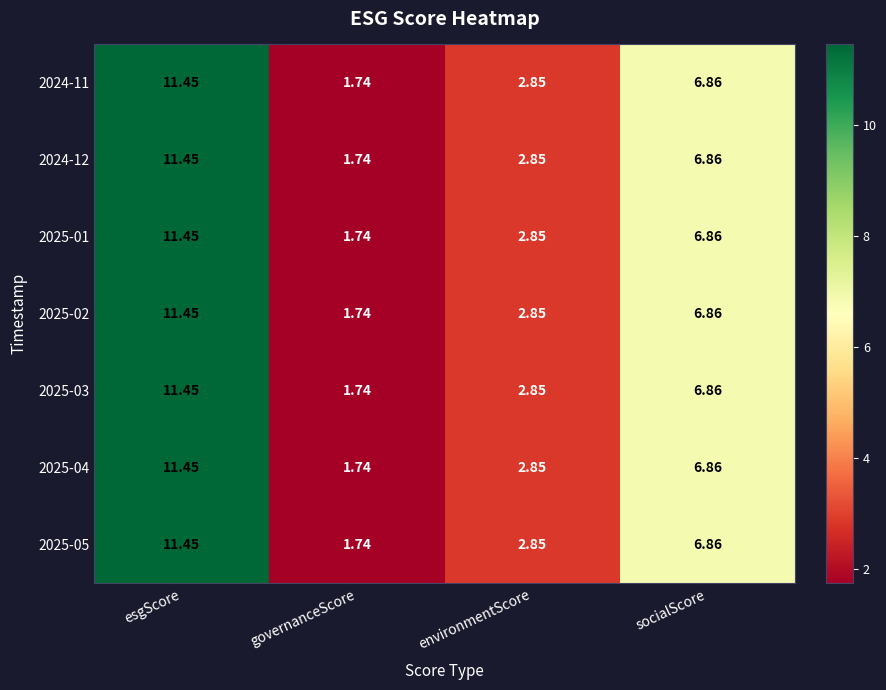

Is the value of 2024-11 at governanceScore greater than the value of 2024-12 at socialScore?

No